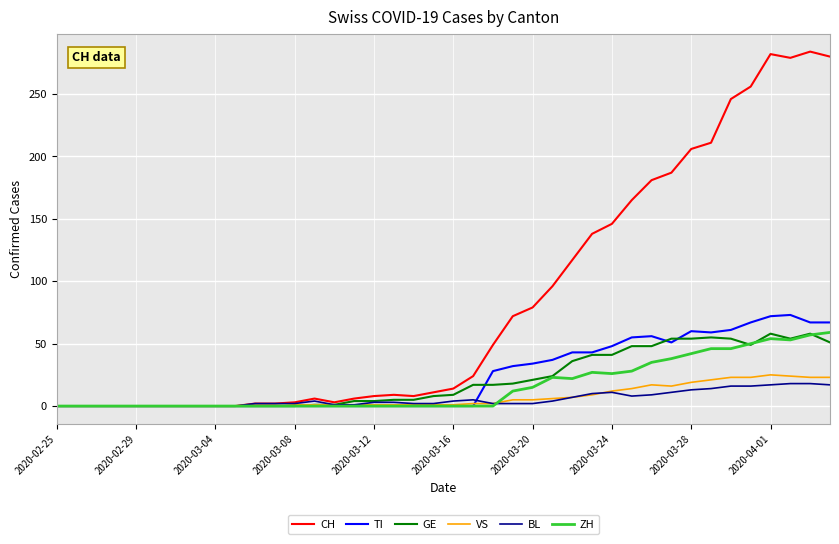

Is this an area chart (filled region under the line)?

No